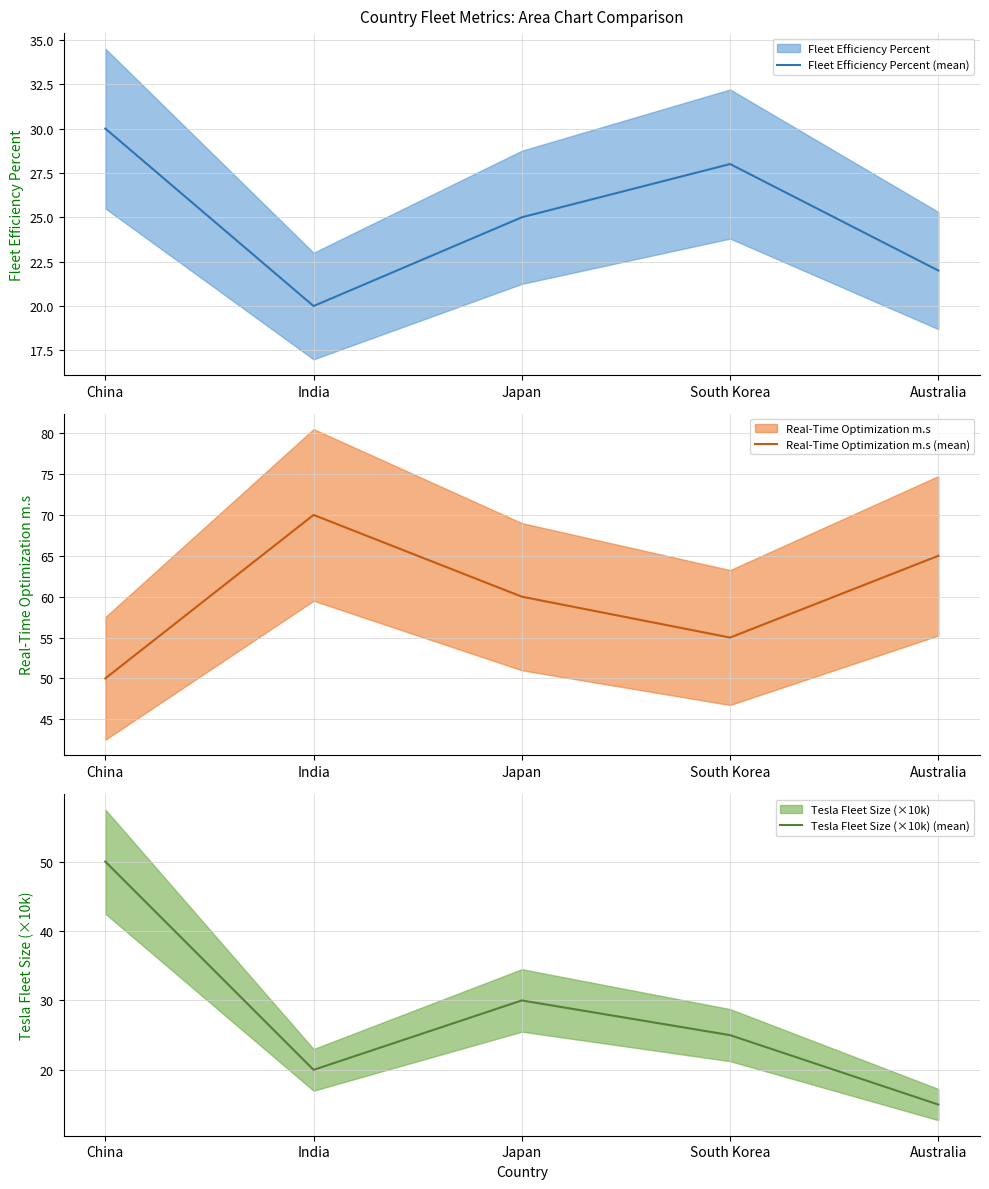

What is the greatest value displayed?

70